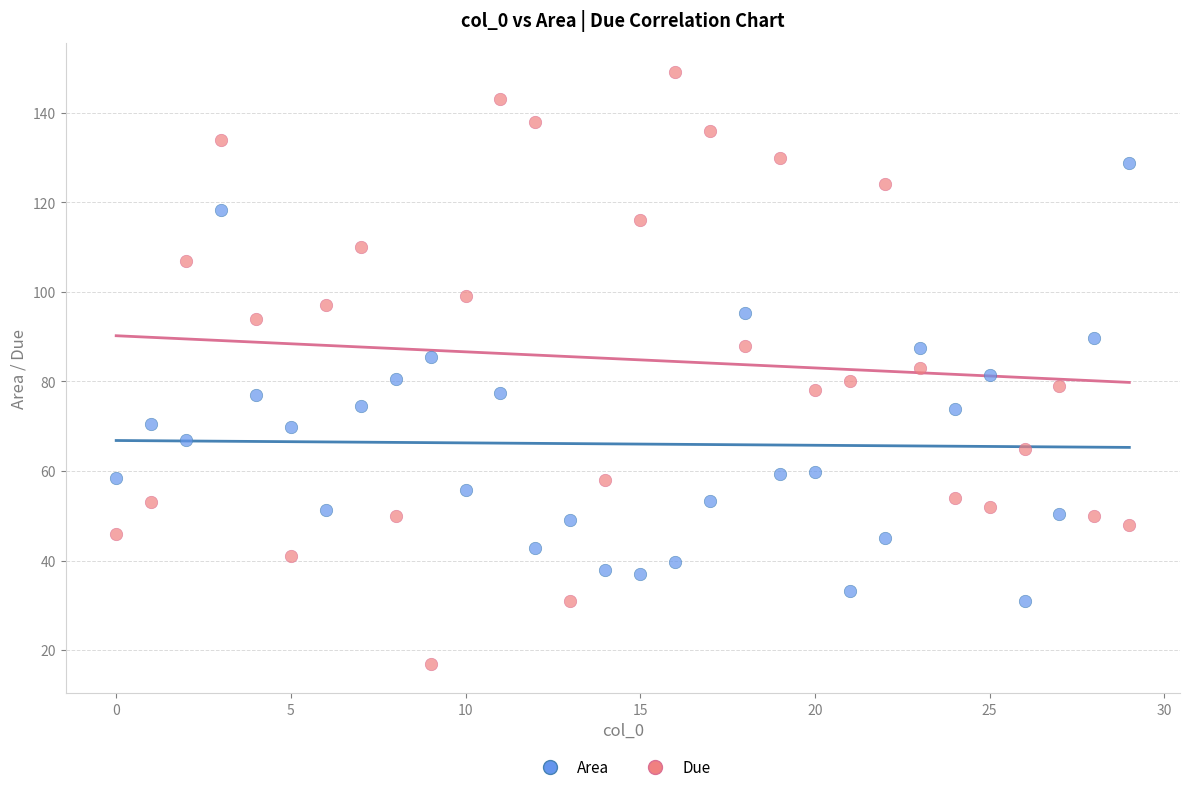

Across all data points, what is the range of Y values (max minus min)?

132.0